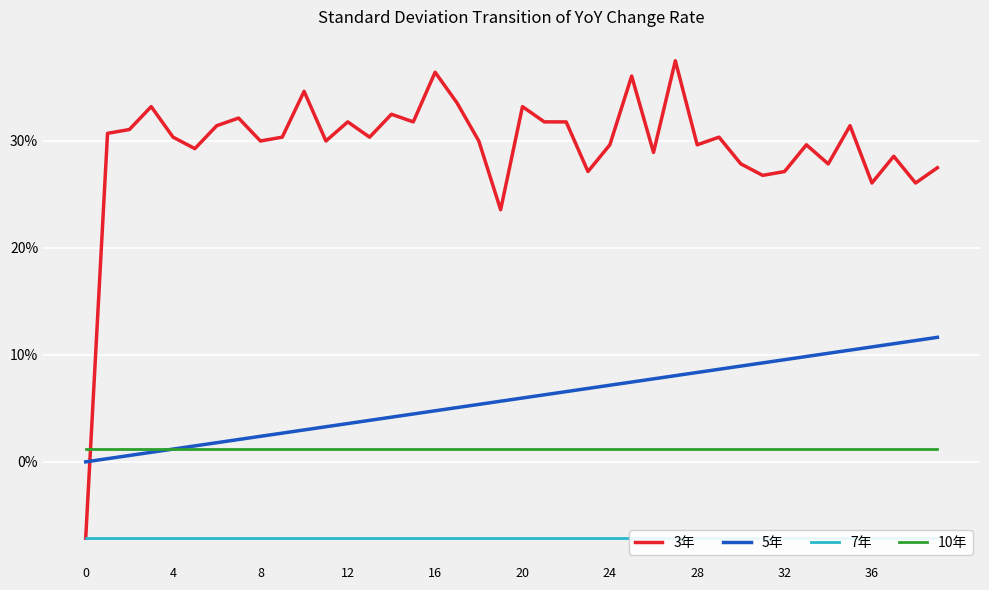

How many positive values does the 3年 series have?

39